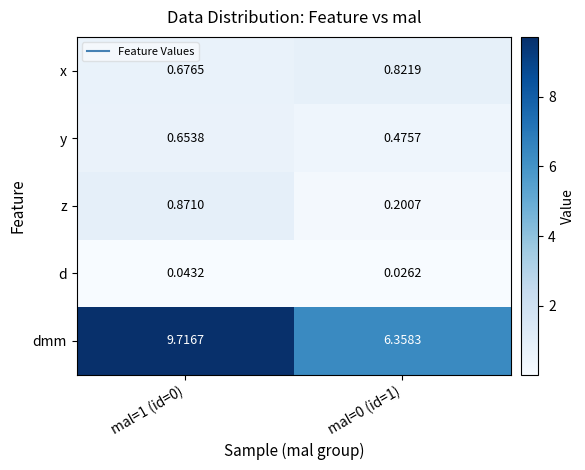

Which series has the widest spread of values?

dmm